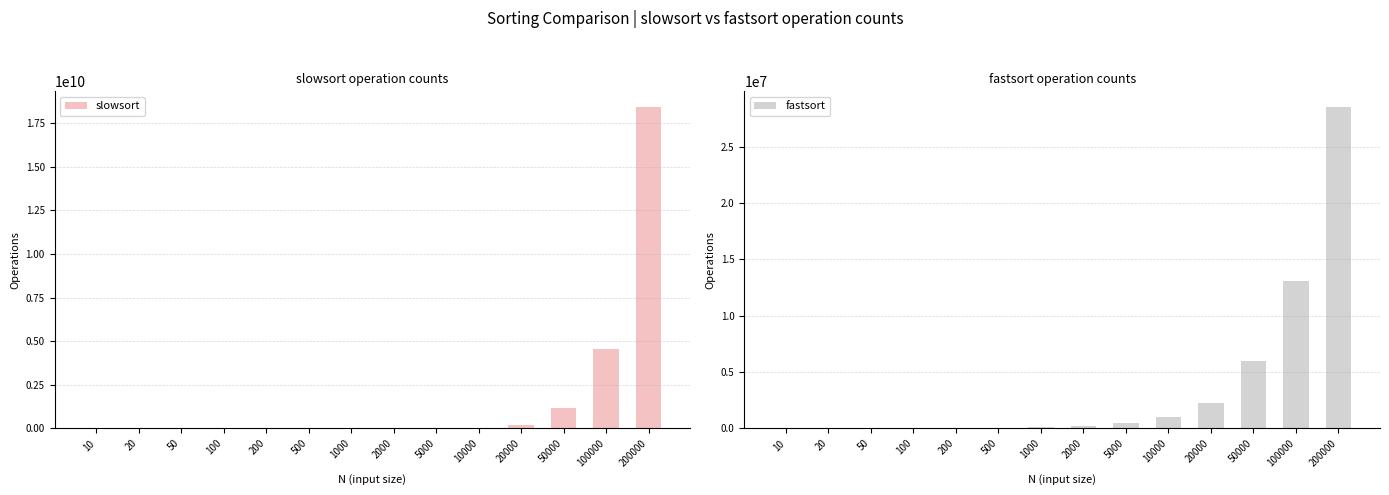

Rank the series at 20 from lowest to highest value.

slowsort, fastsort